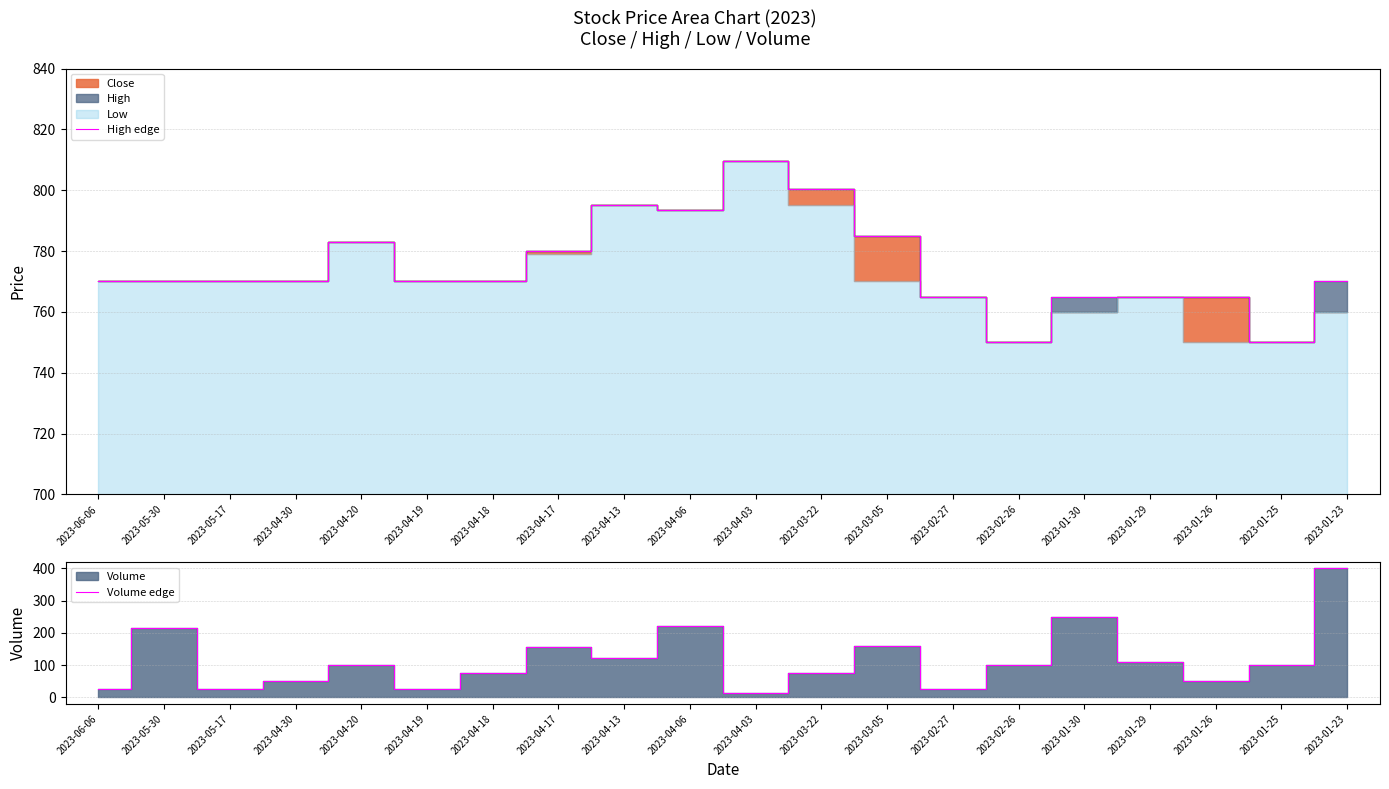

What is the maximum value for High edge?

809.5